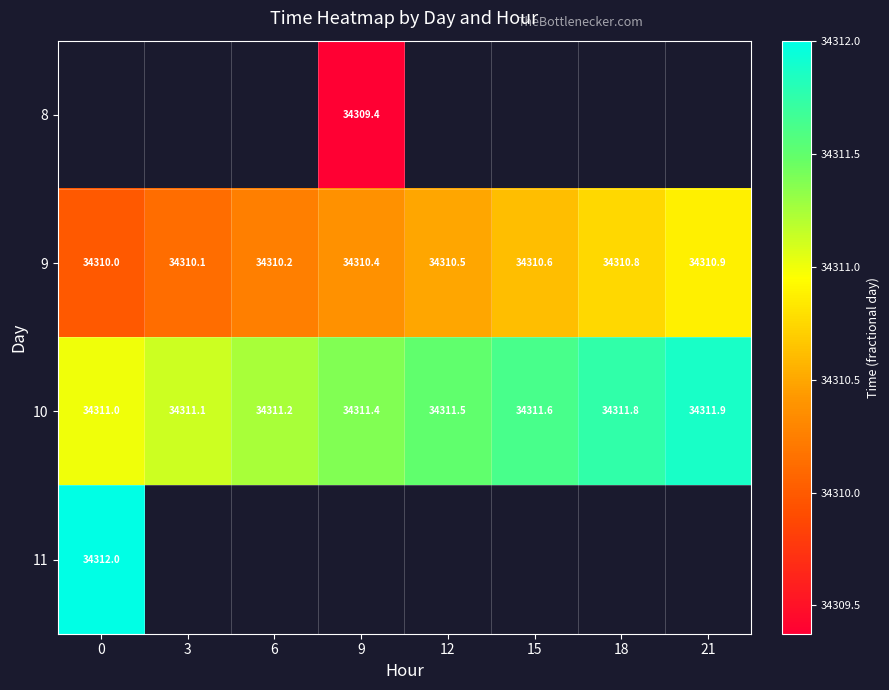

Is it true that 10 equals 34311.8 at 18?

True